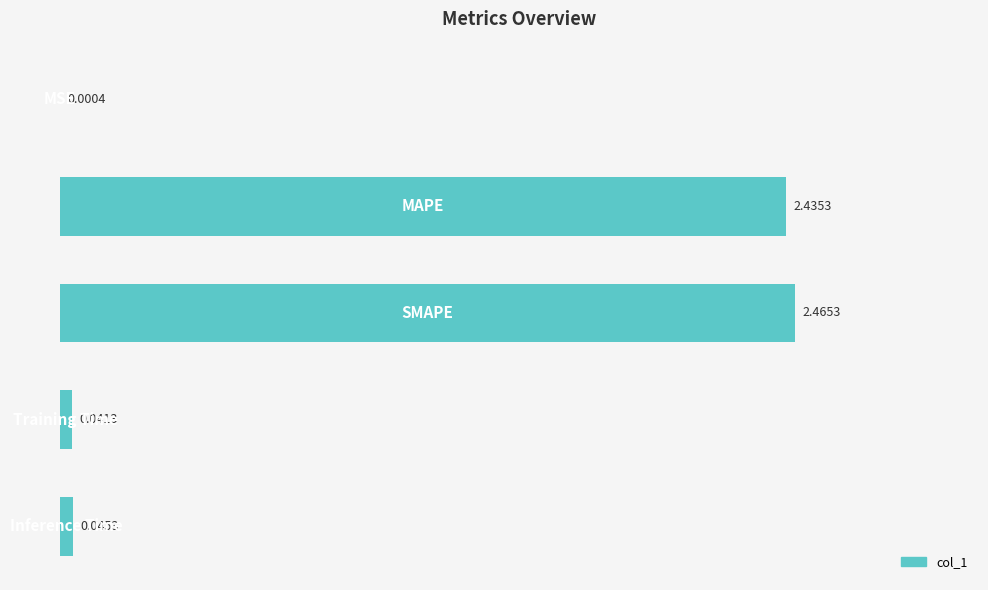

What is the sum of all values?

5.0